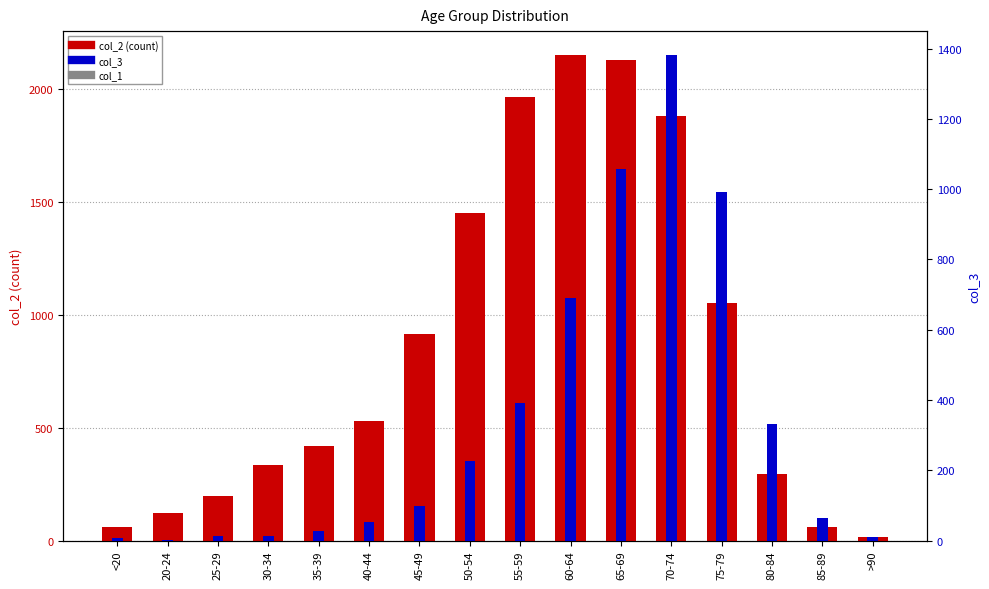

What is the value of the col_2 (count) bar at the 14th from the left?

296